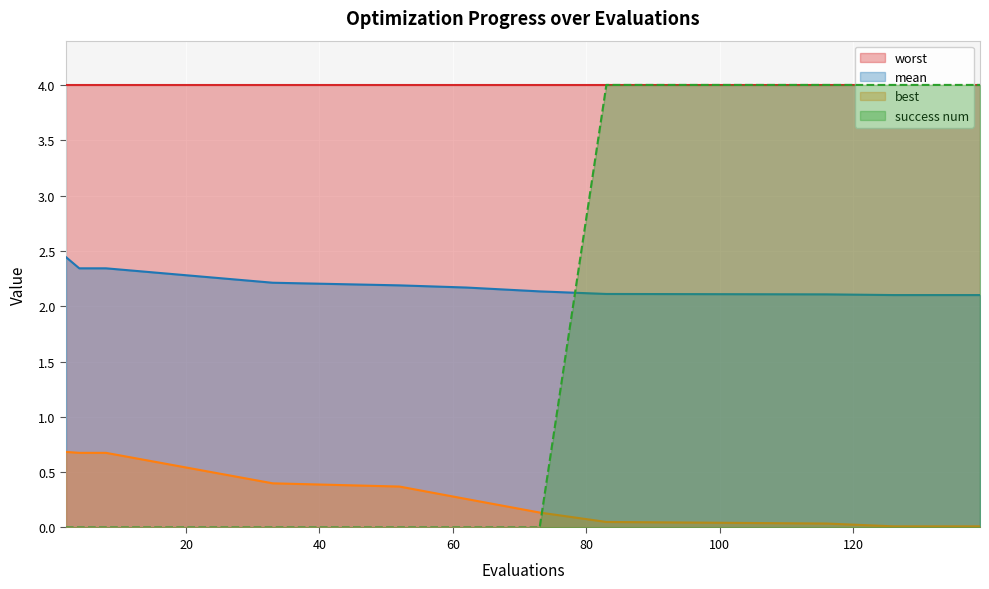

What is the lowest value of the mean series?

2.1